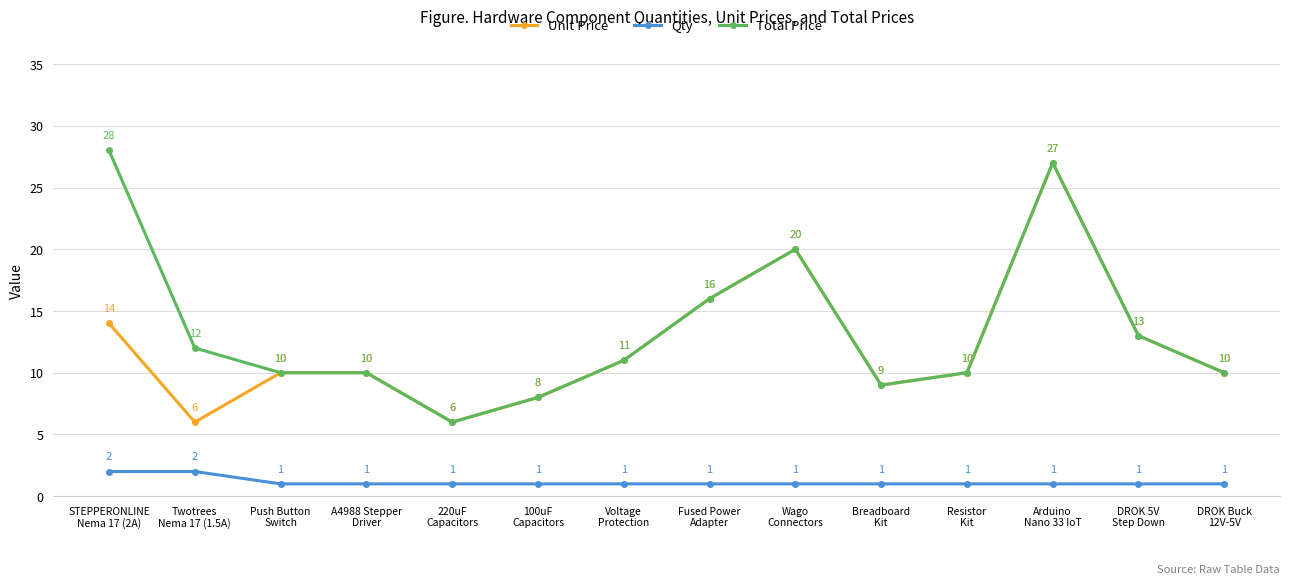

True or false: Total Price and Qty intersect in this chart.

False